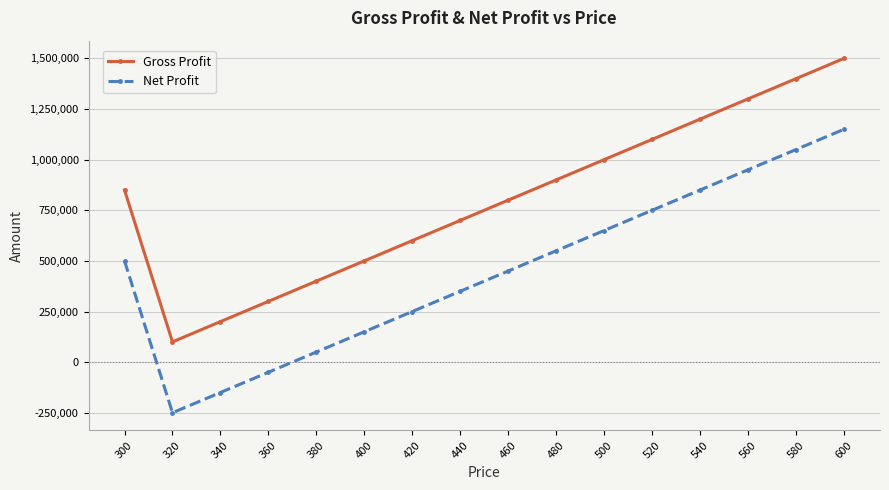

Is this an area chart (filled region under the line)?

No